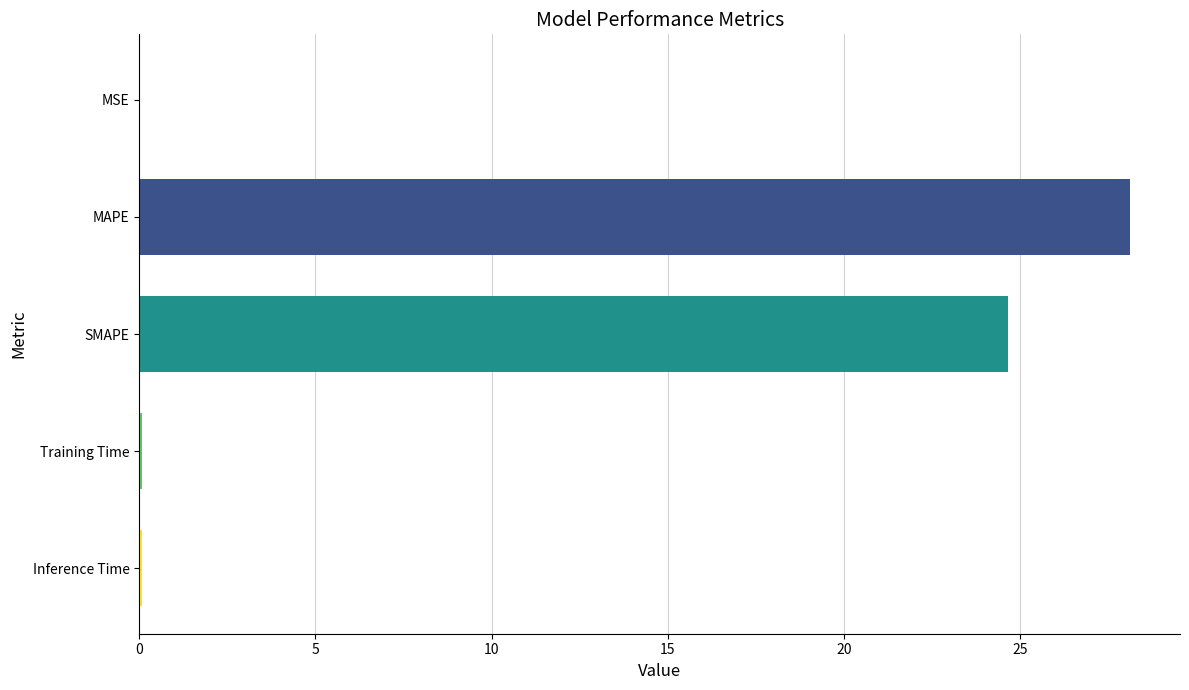

Where is the data nearest to the value 14?

SMAPE